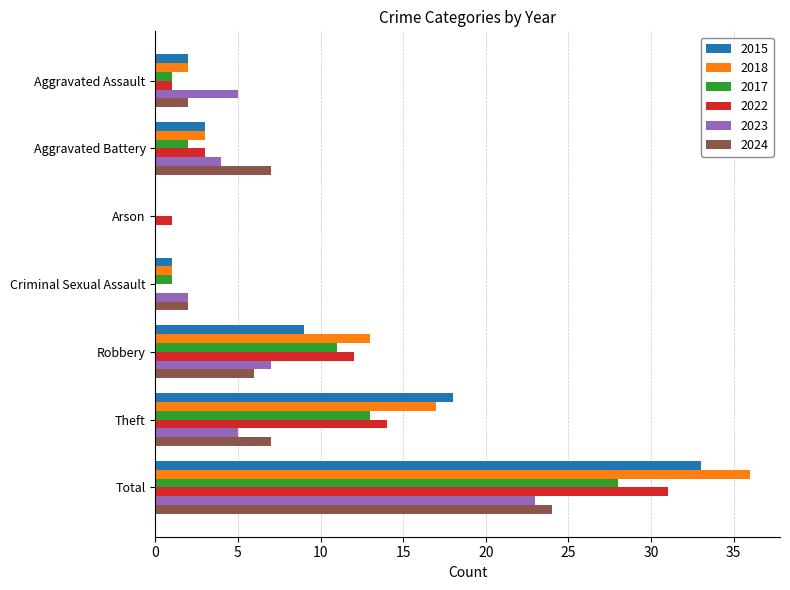

Between Aggravated Battery and Robbery, which series saw the biggest shift?

2018